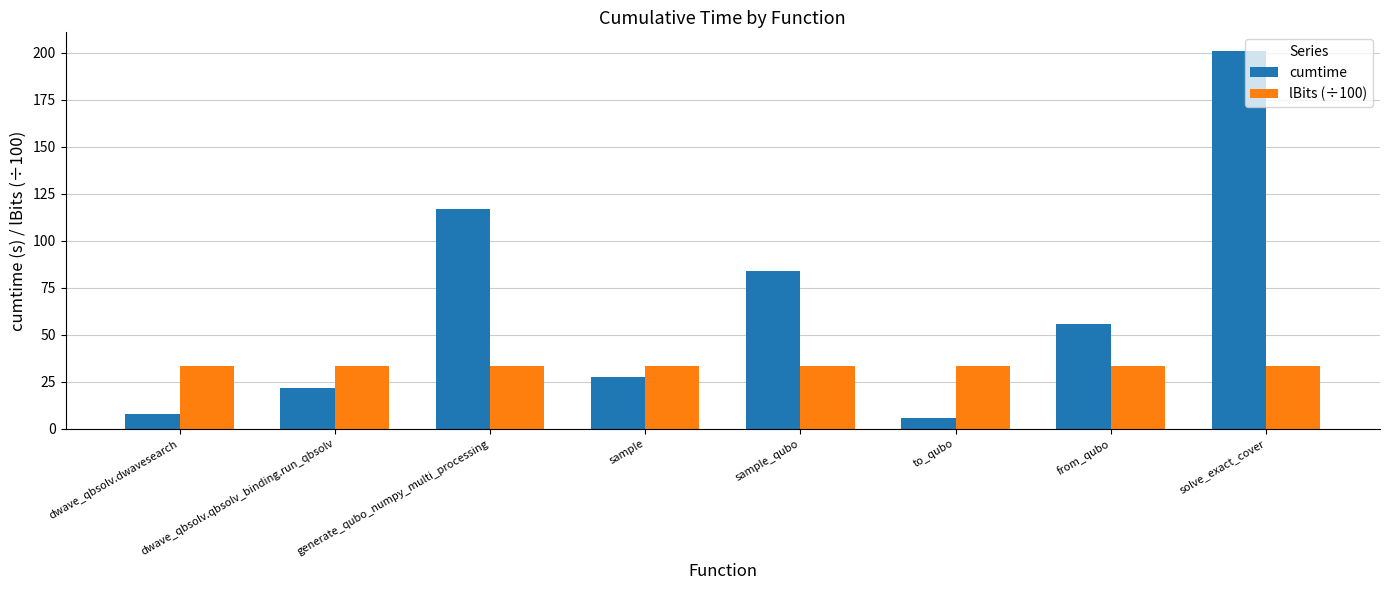

Where is cumtime nearest to the value 103?

generate_qubo_numpy_multi_processing